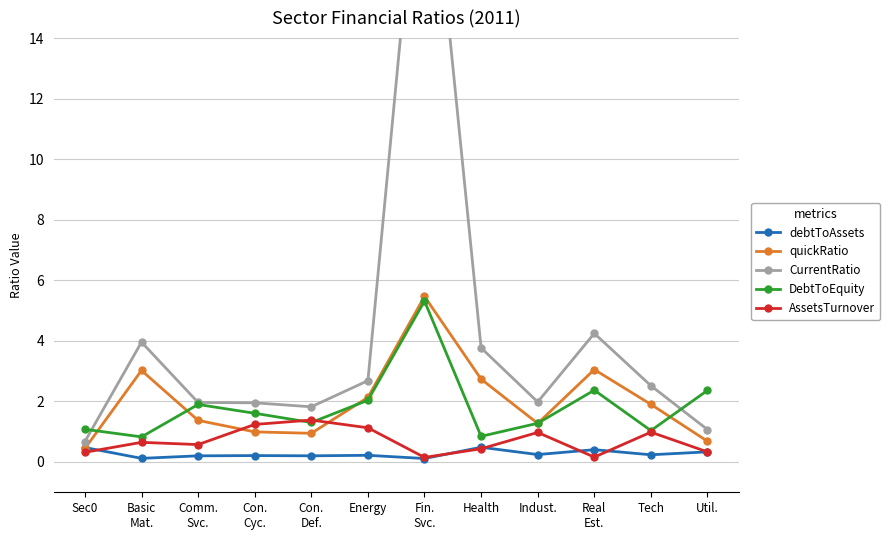

How many intersections are there between CurrentRatio and DebtToEquity?

2